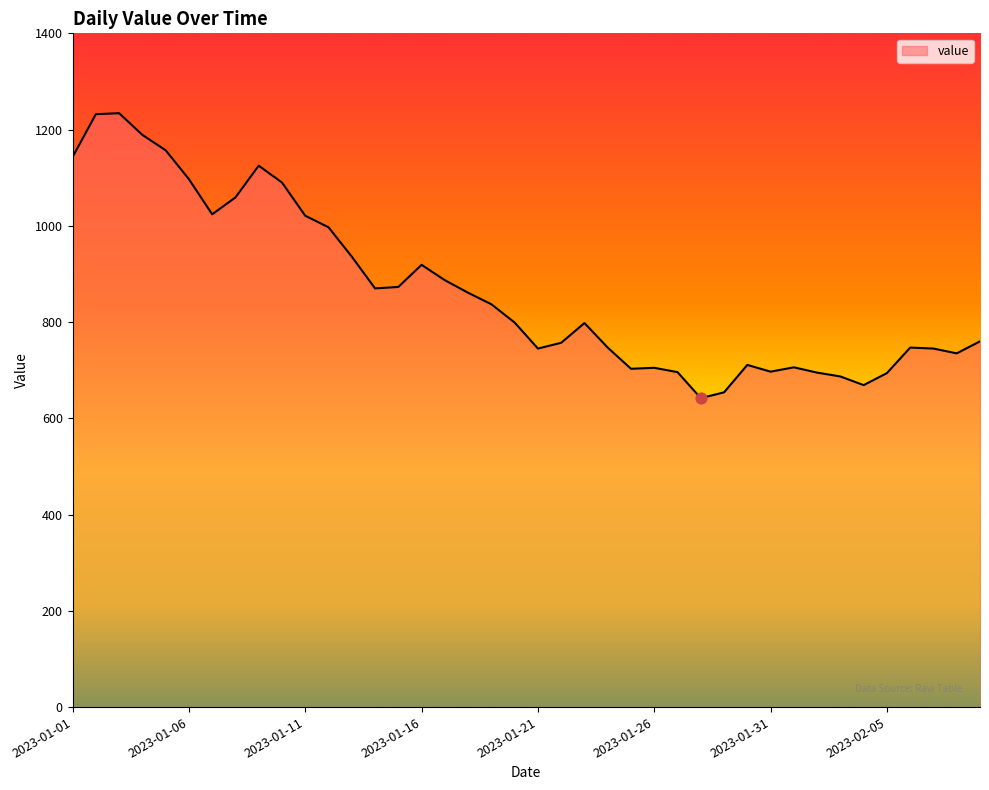

What is the maximum value shown in the chart?

1234